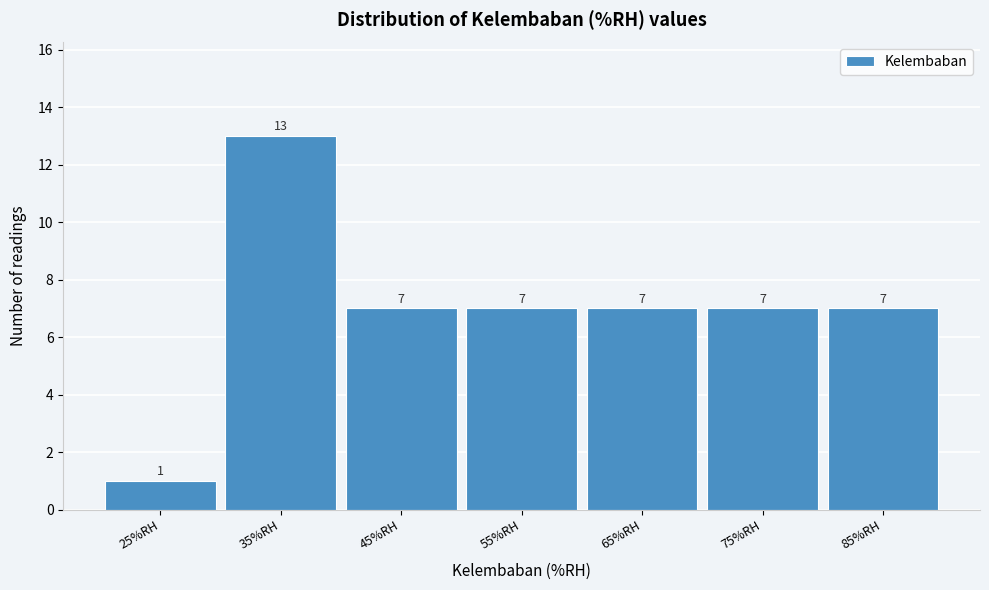

Reading left to right, transcribe all the data shown in this chart.

1	13	7	7	7	7	7